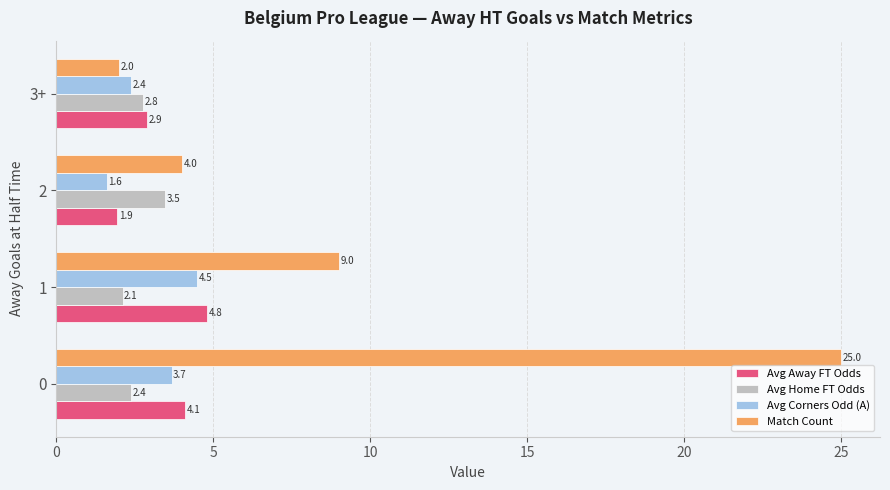

True or false: Avg Home FT Odds has a value of 2.4 at 0.

True